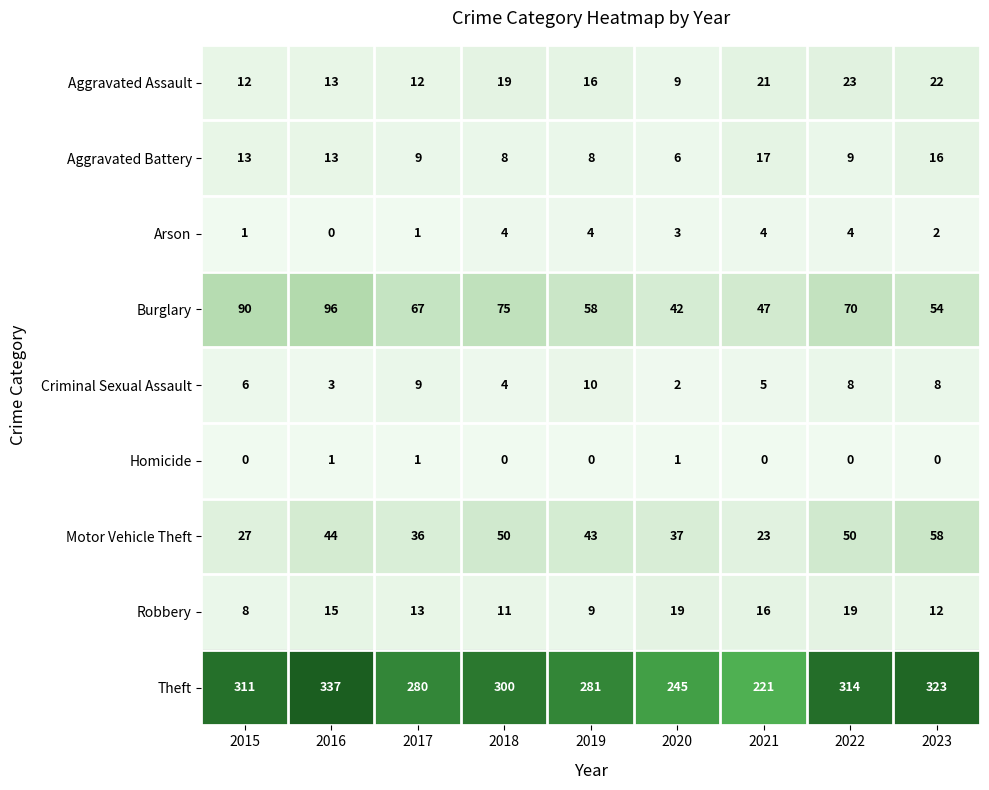

Is it true that Arson equals 3 at 2020?

True